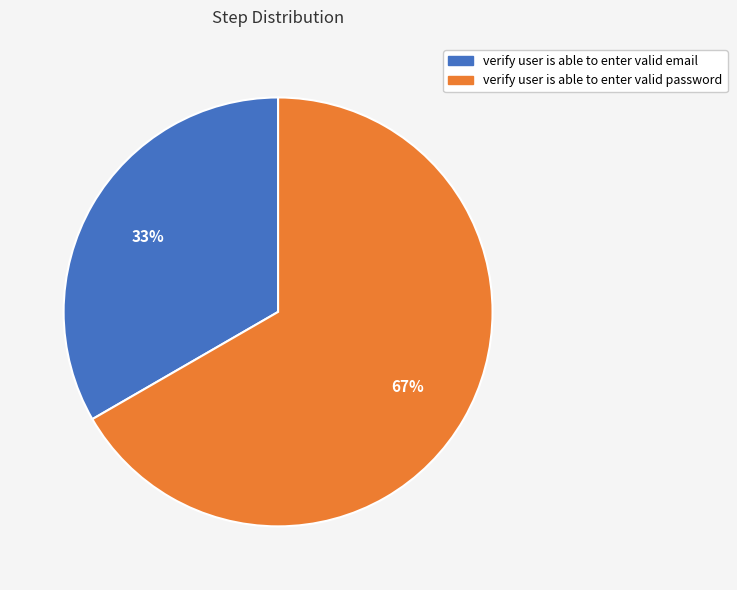

How many segments does this pie chart have?

2